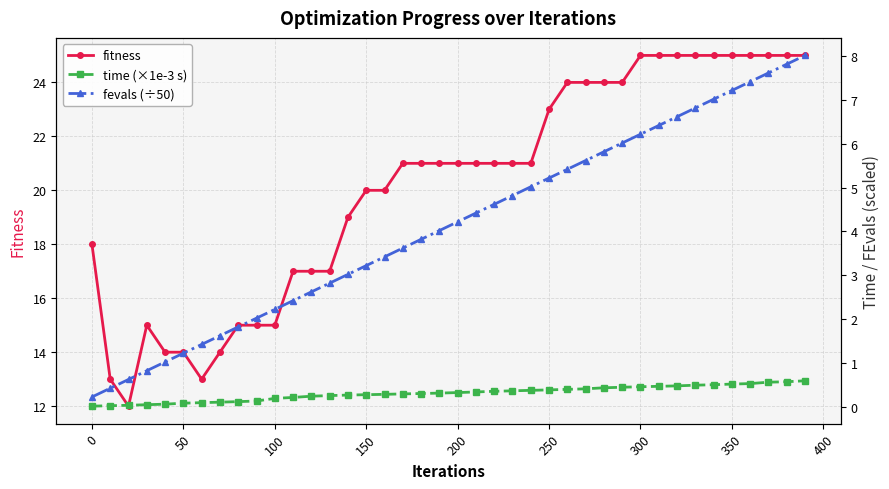

How many values in the fitness series exceed 21?

15